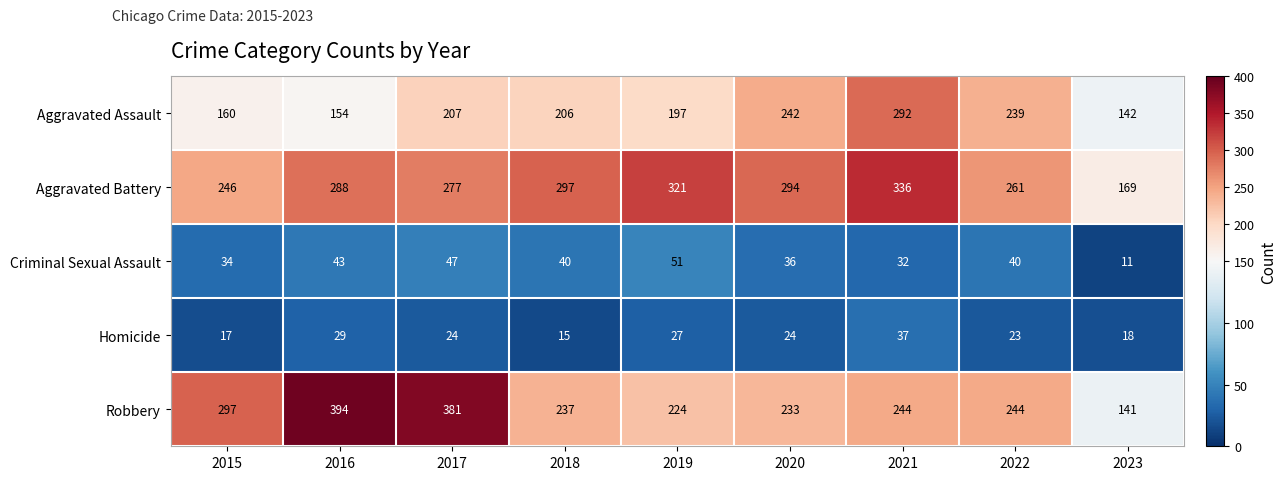

At which category is the sum across all series the highest?

2021